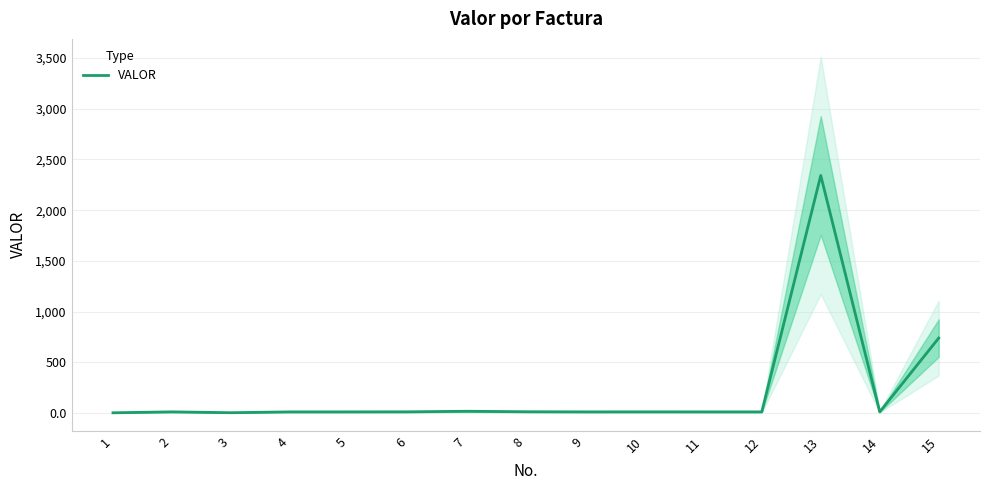

Approximately how many times larger is the value at 13 compared to 4?

209.3